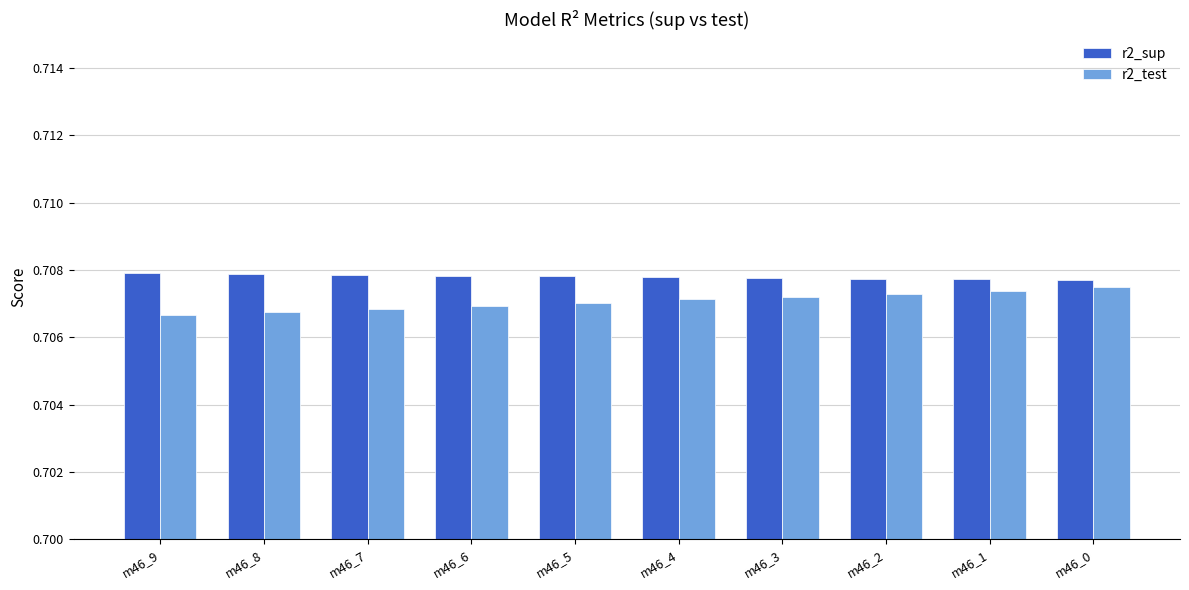

Are the bars grouped side by side (vs. stacked)?

Yes